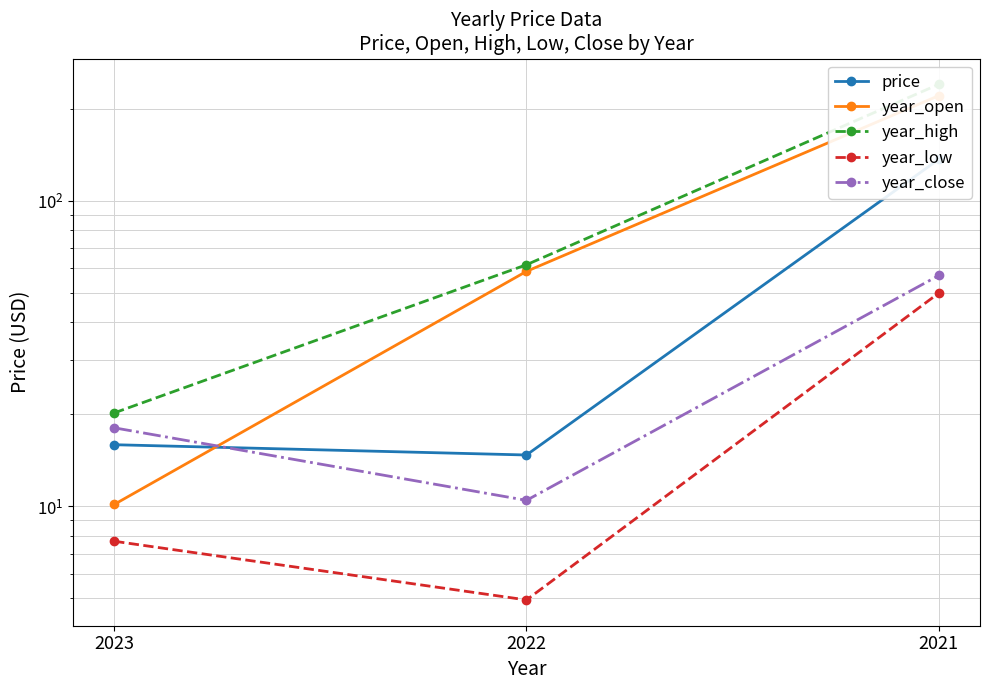

Is it true that year_low equals 6.9 at 2022?

False